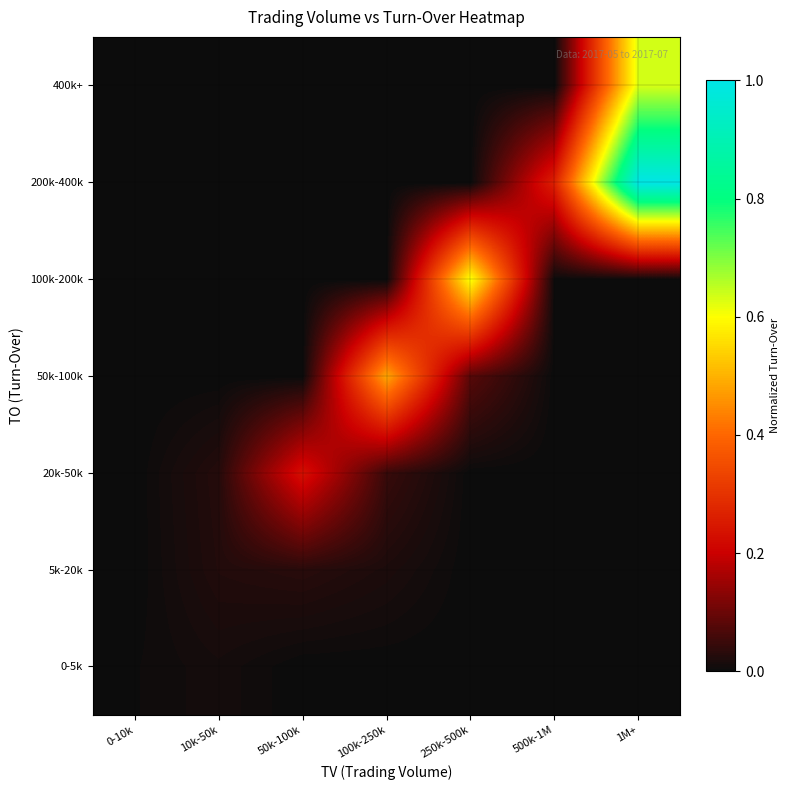

Reading left to right, extract all data points from this chart.

0-5k: 0-10k=0.0	10k-50k=0.0	50k-100k=0.0	100k-250k=0.0	250k-500k=0.0	500k-1M=0.0	1M+=0.0
5k-20k: 0-10k=0.0	10k-50k=0.0	50k-100k=0.0	100k-250k=0.0	250k-500k=0.0	500k-1M=0.0	1M+=0.0
20k-50k: 0-10k=0.0	10k-50k=0.0	50k-100k=0.2	100k-250k=0.0	250k-500k=0.0	500k-1M=0.0	1M+=0.0
50k-100k: 0-10k=0.0	10k-50k=0.0	50k-100k=0.0	100k-250k=0.5	250k-500k=0.1	500k-1M=0.0	1M+=0.0
100k-200k: 0-10k=0.0	10k-50k=0.0	50k-100k=0.0	100k-250k=0.0	250k-500k=0.6	500k-1M=0.0	1M+=0.0
200k-400k: 0-10k=0.0	10k-50k=0.0	50k-100k=0.0	100k-250k=0.0	250k-500k=0.0	500k-1M=0.3	1M+=1.0
400k+: 0-10k=0.0	10k-50k=0.0	50k-100k=0.0	100k-250k=0.0	250k-500k=0.0	500k-1M=0.0	1M+=0.6